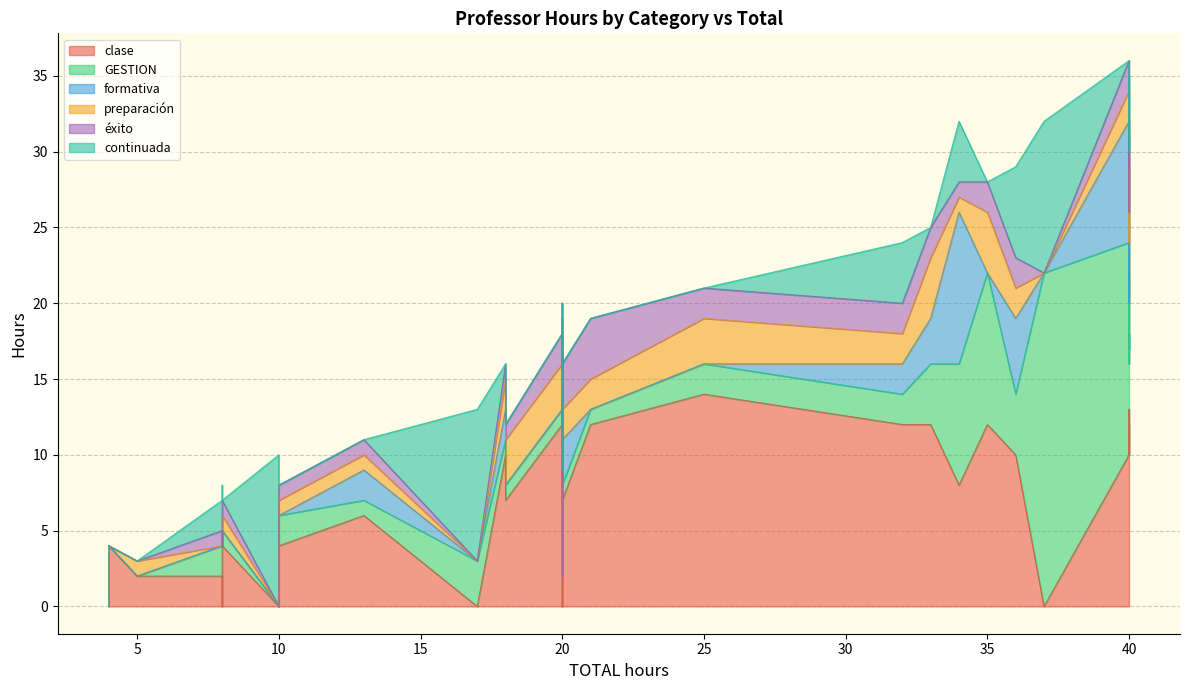

What is the difference between the second highest and second lowest values in the clase series?

13